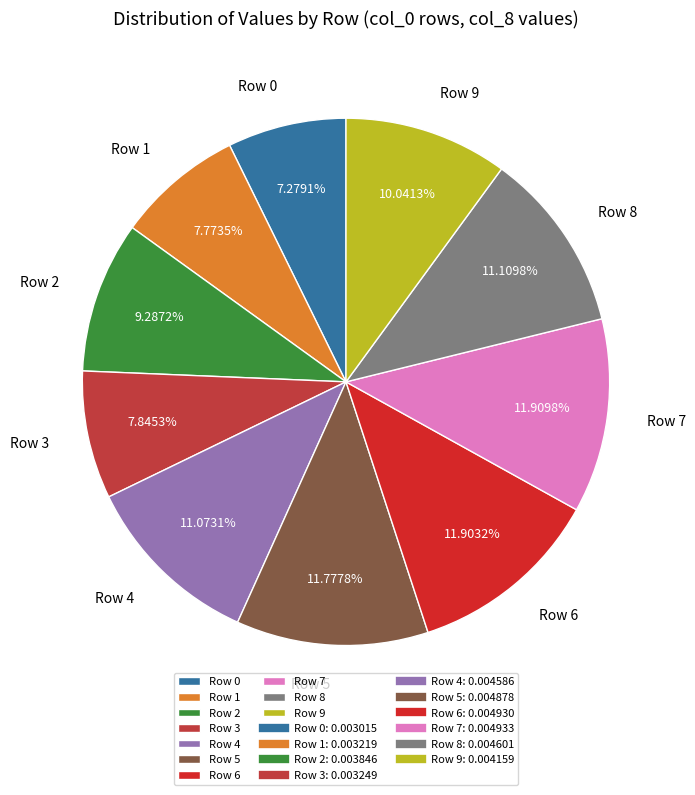

Does Row 8 account for over 50% of the chart?

No